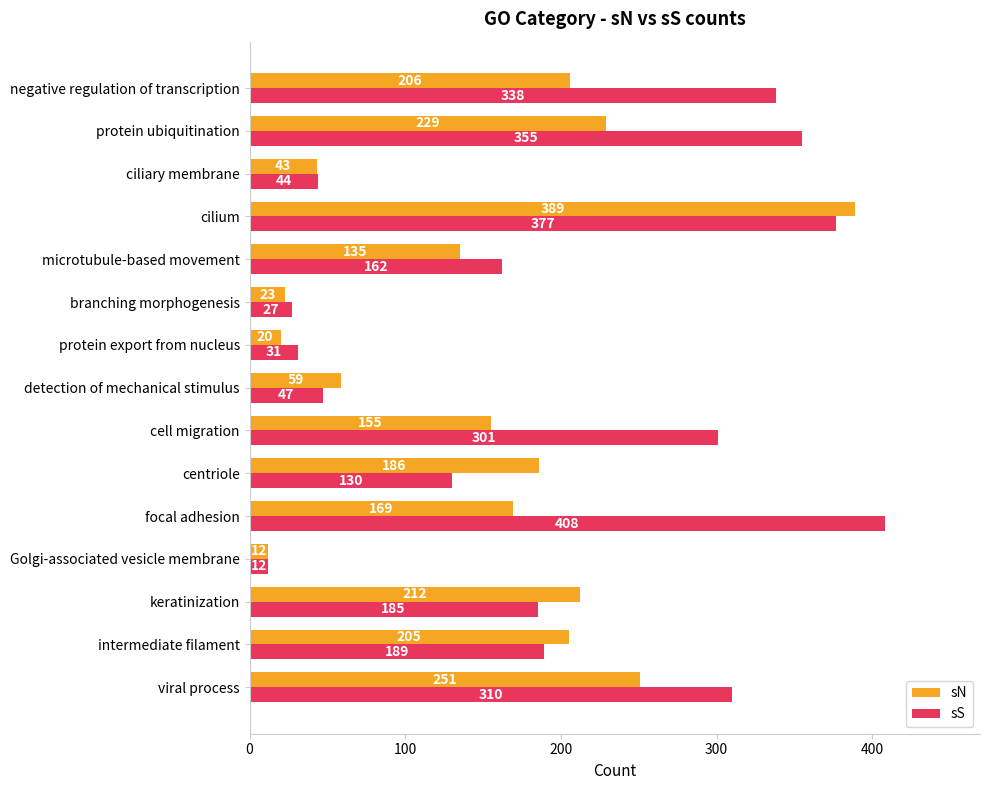

Where is sS nearest to the value 210?

intermediate filament